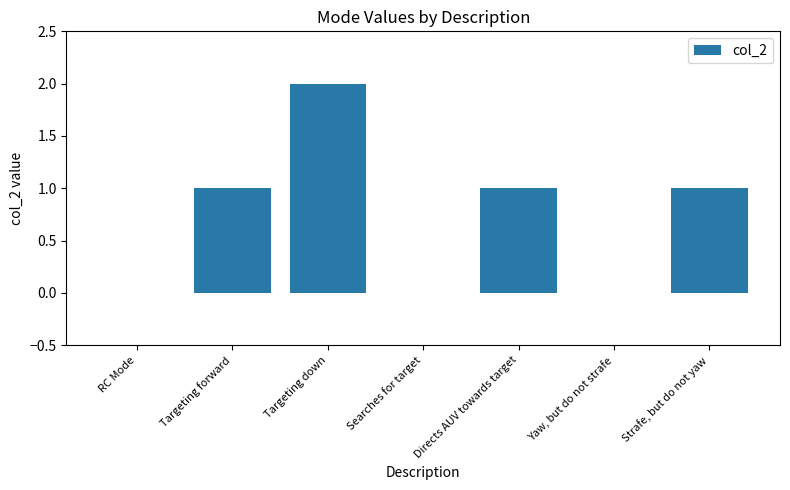

Which has a higher value, Targeting down or RC Mode?

Targeting down